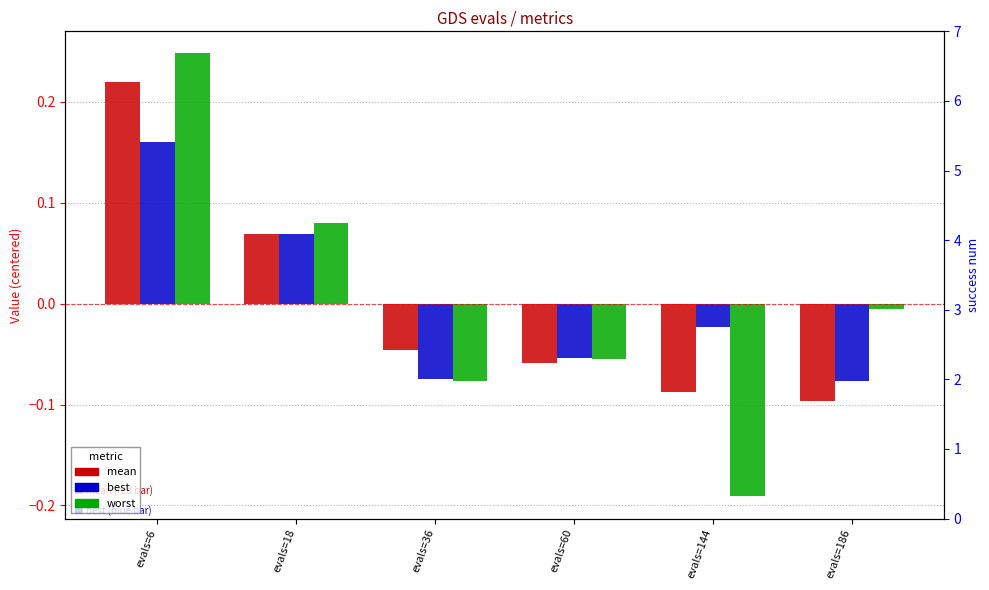

Is it true that best equals 0.2 at evals=6?

True